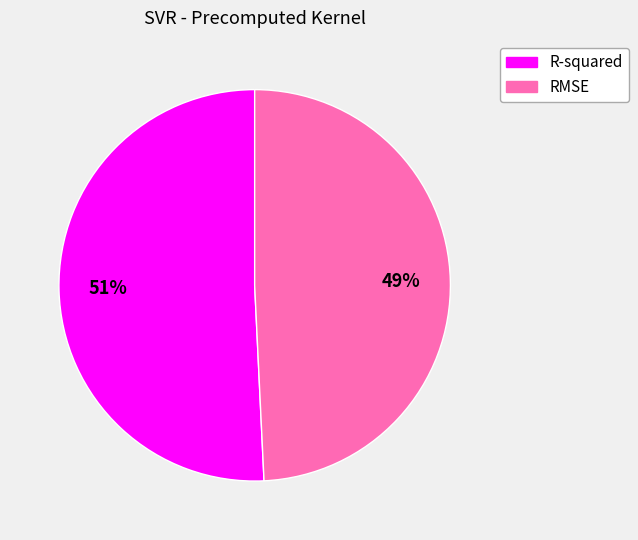

How many slices are in this pie chart?

2